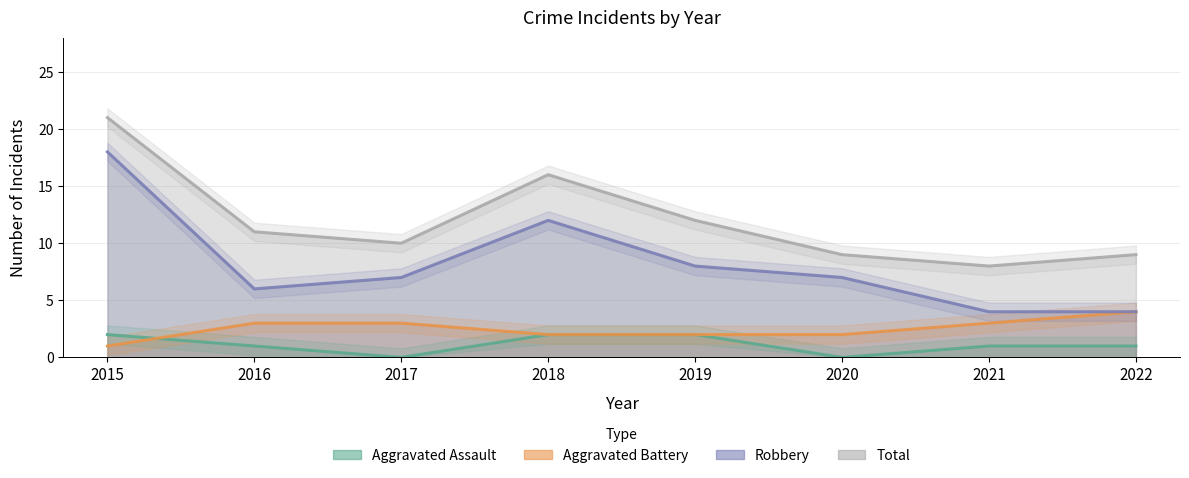

Between 2017 and 2020, which series saw the biggest shift?

Aggravated Battery